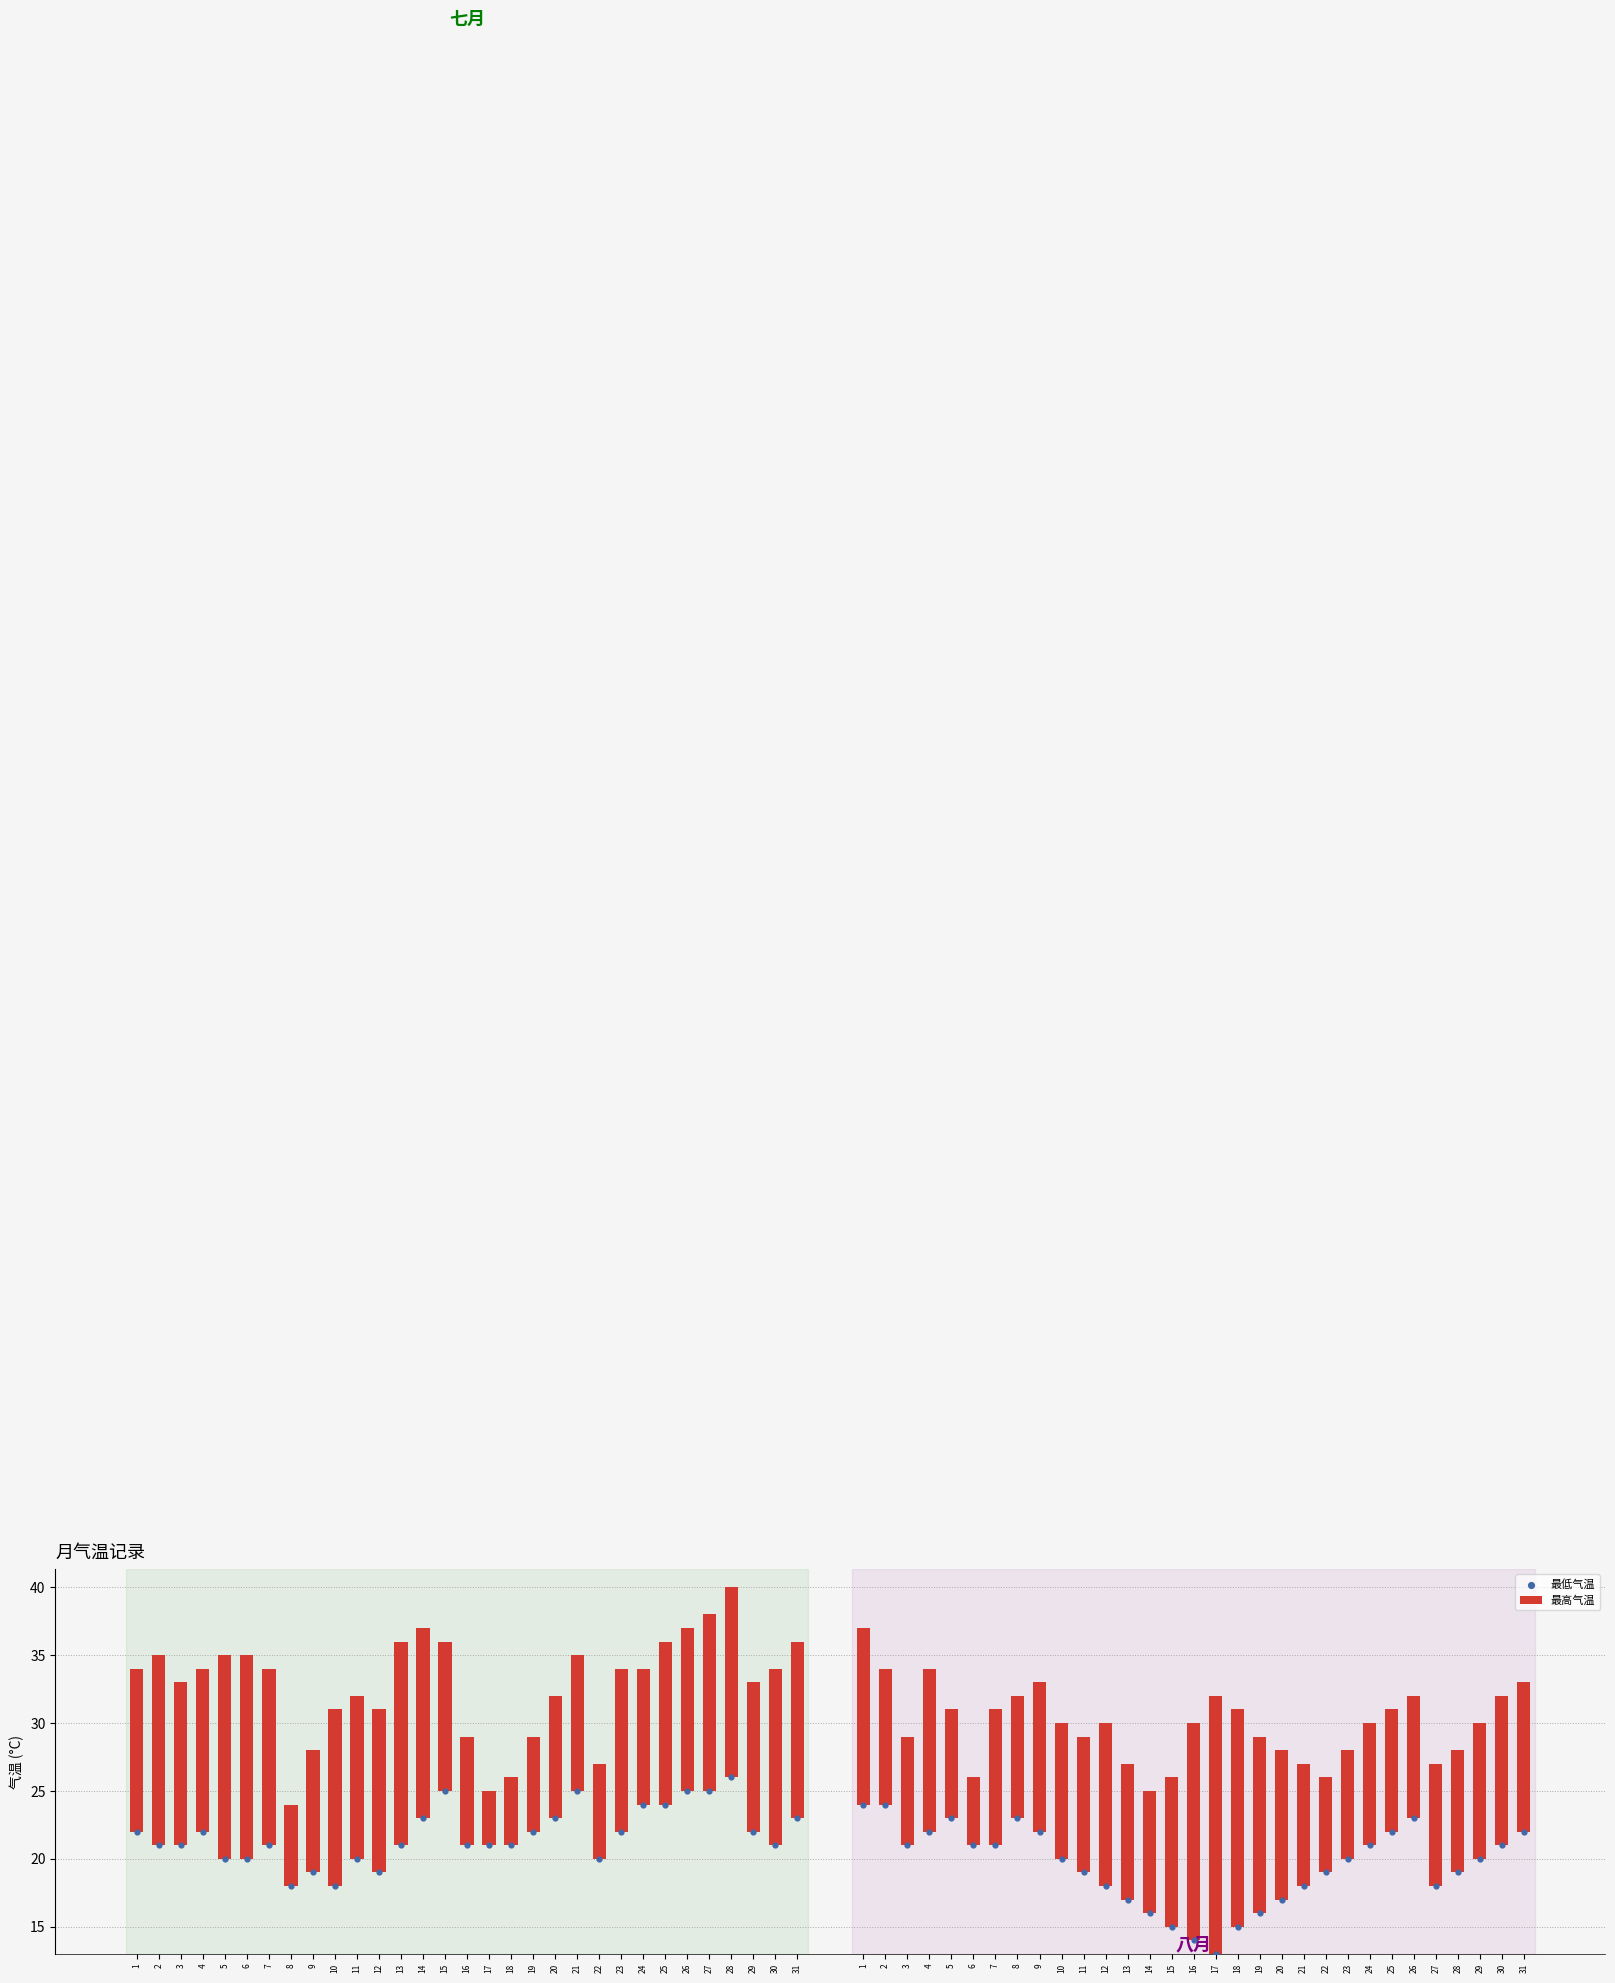

What are all the series names shown in the legend?

最高气温, 最低气温